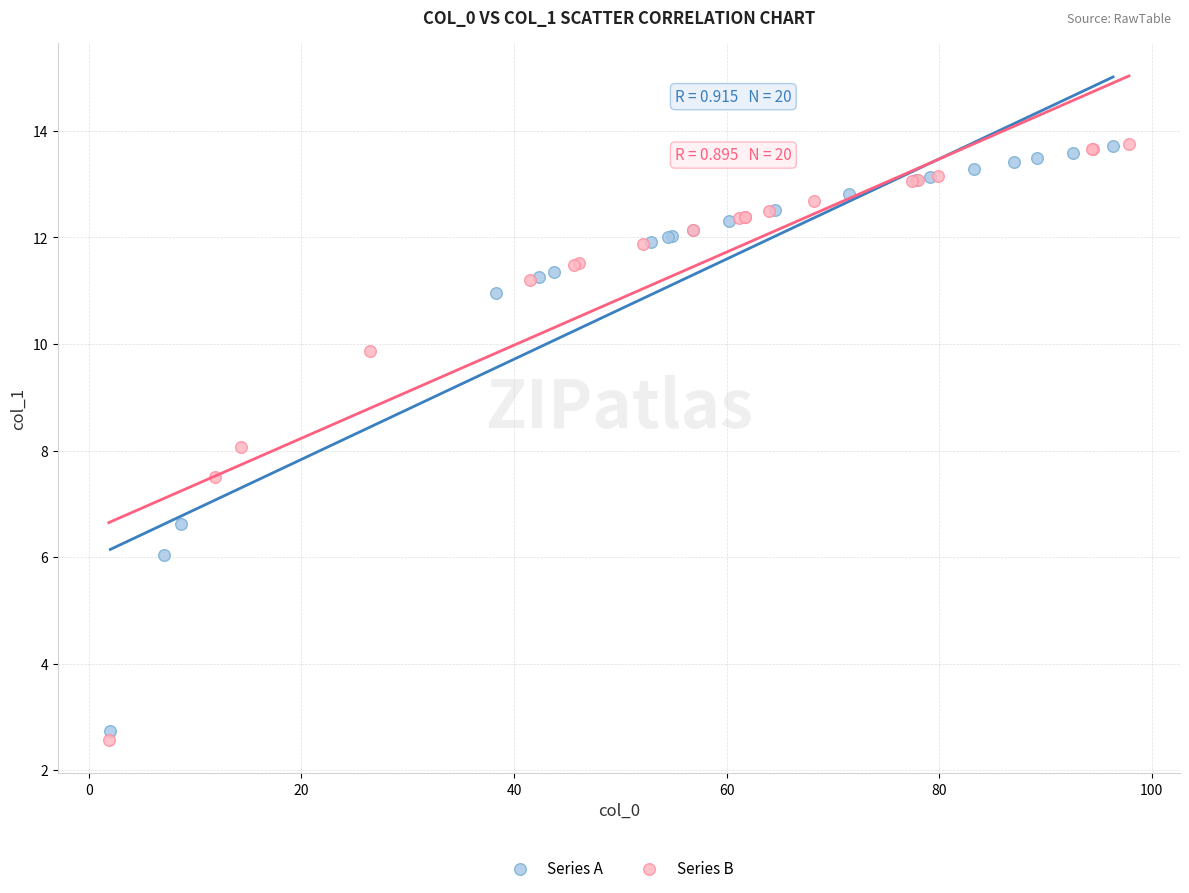

Which series reaches the minimum Y coordinate?

Series B